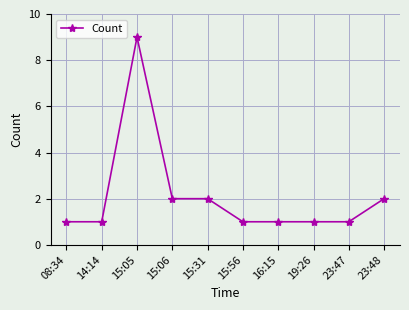

How many lines are shown in the chart?

1